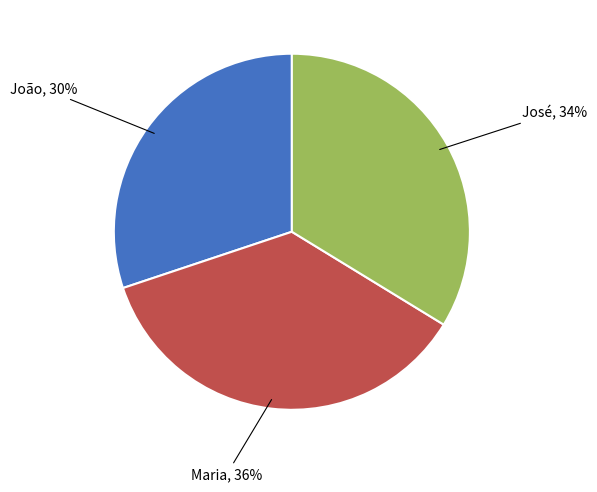

To the nearest percent, what is the average slice percentage?

33%